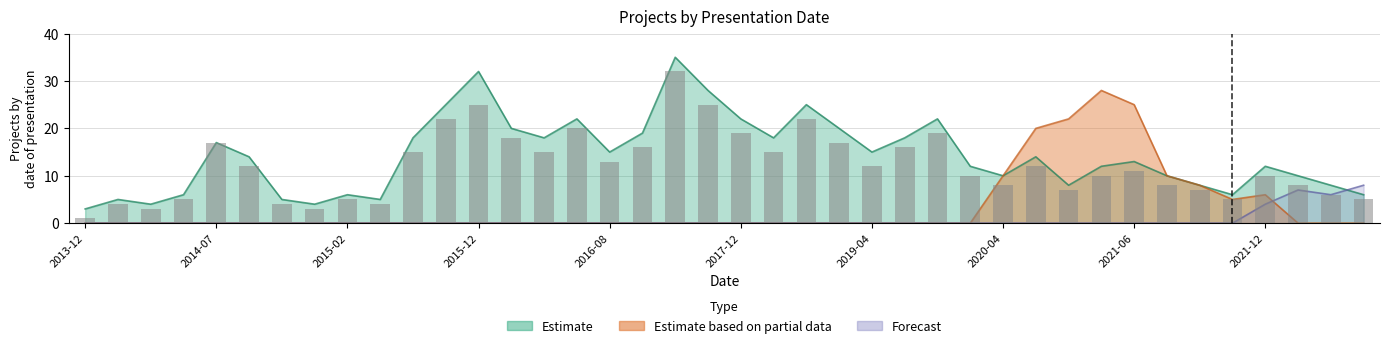

What is the difference between the Estimate based on partial data values at 2021-12 and 2020-04?

4